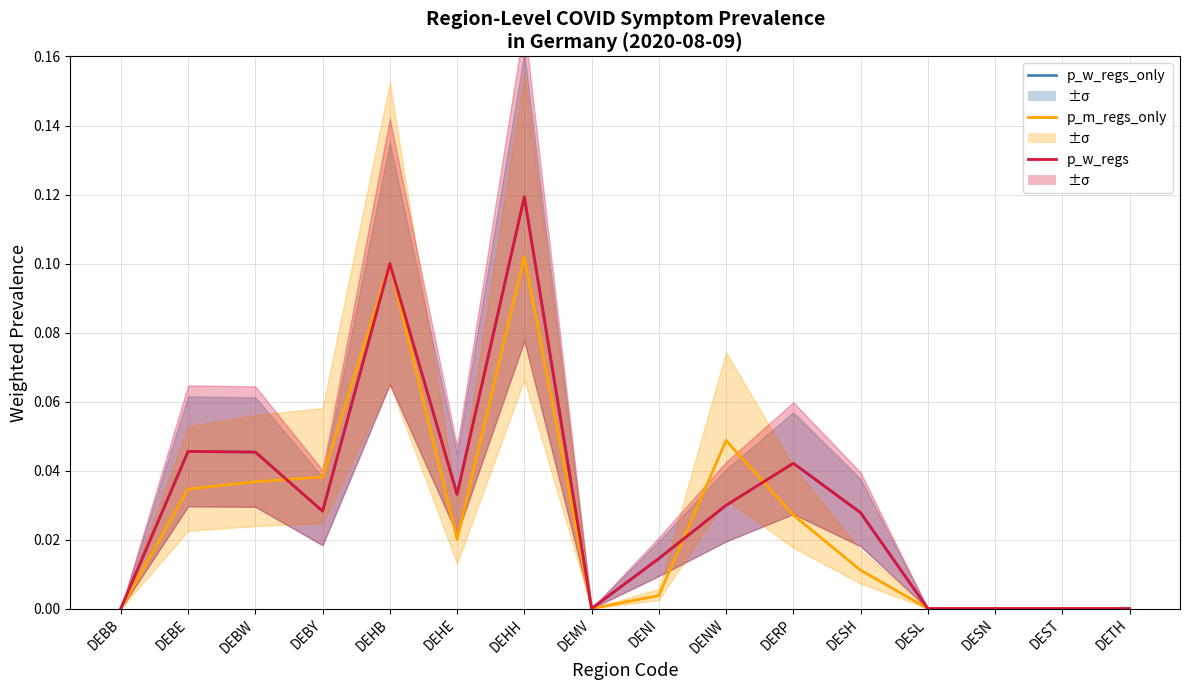

In p_w_regs_only, how many points are higher than both neighbors (excluding endpoints)?

4